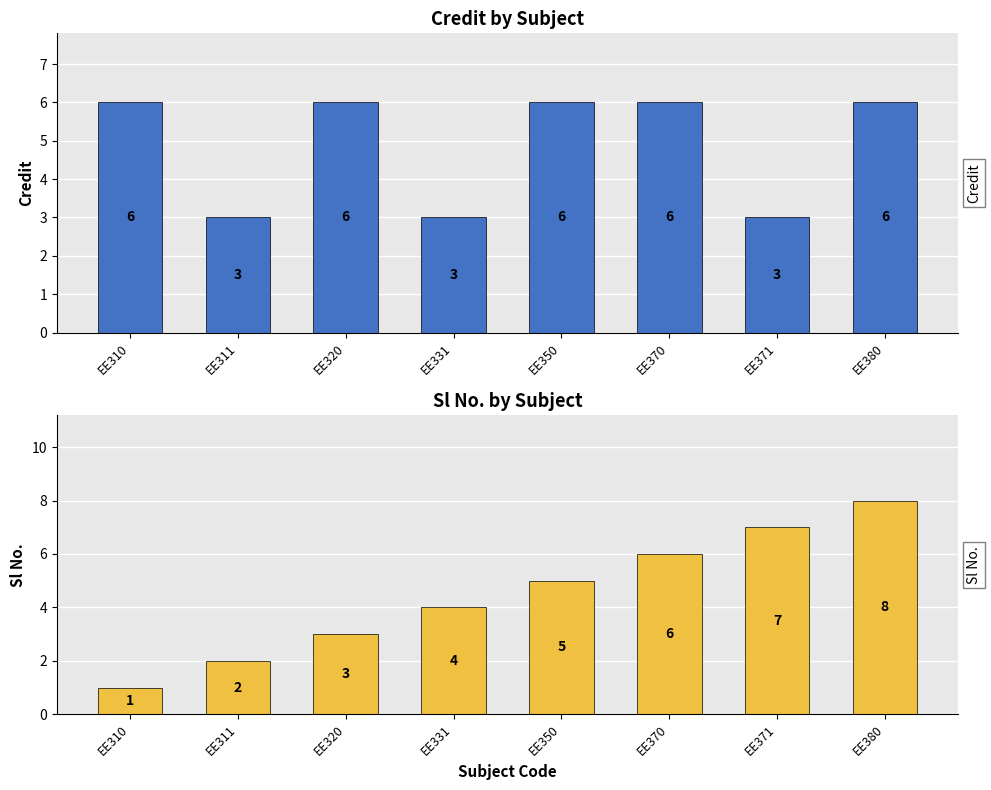

What is the total value across all series at EE371?

10